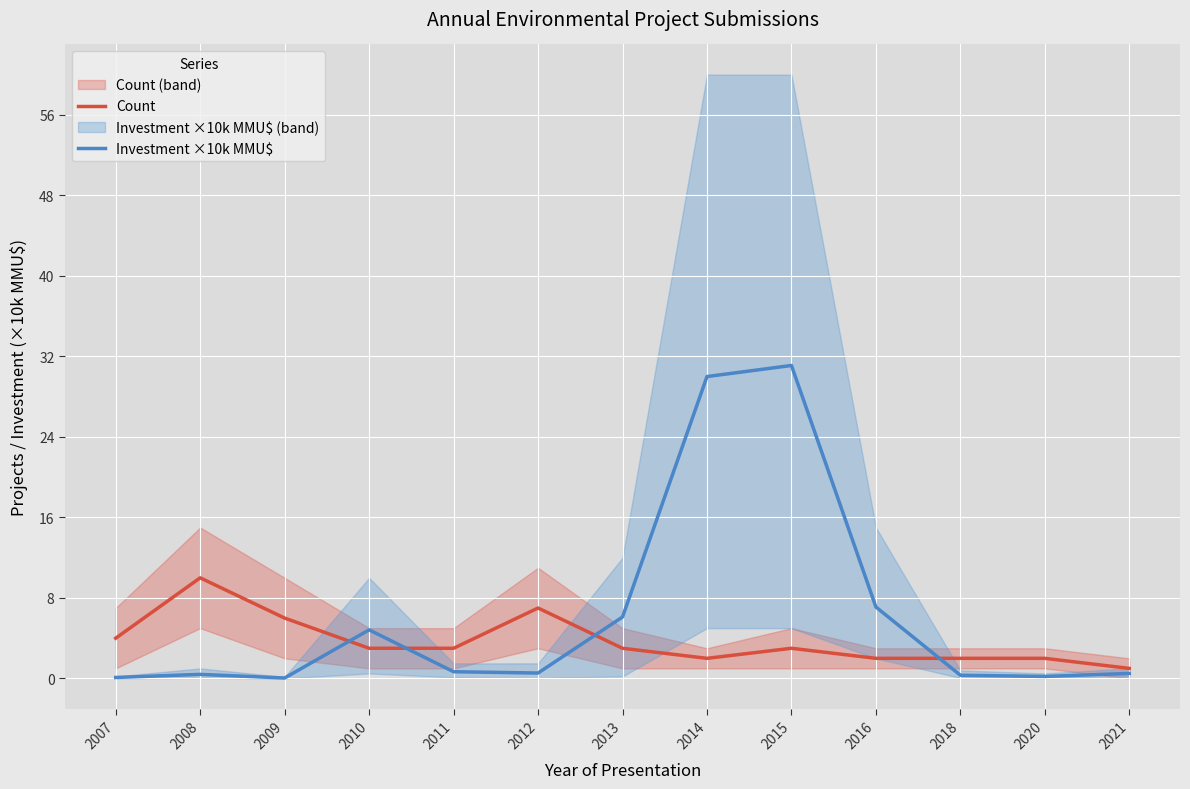

At which category is the sum across all series the highest?

2015